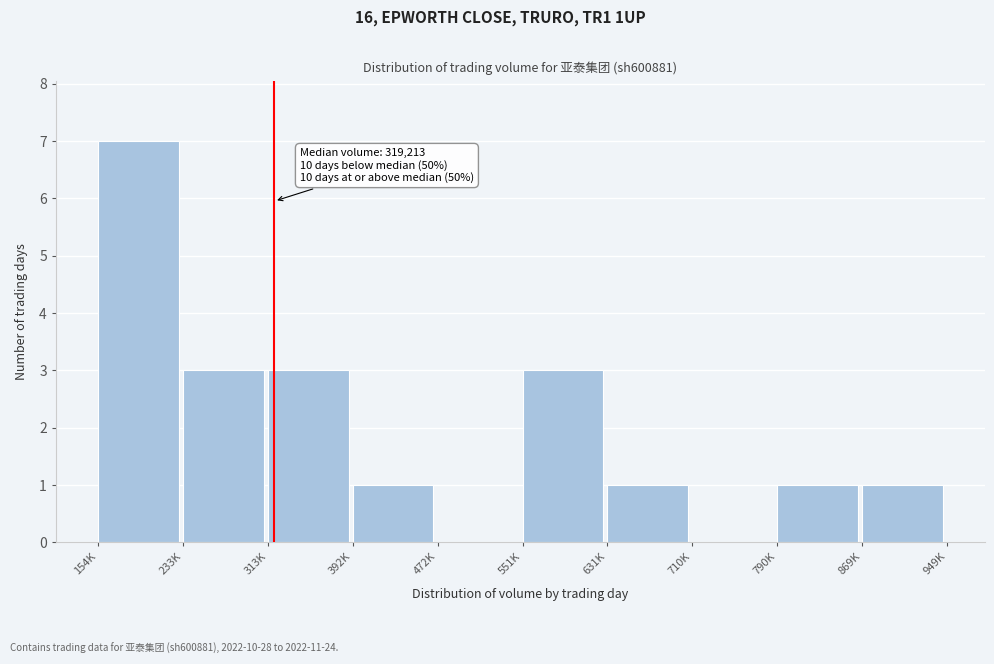

Reading right to left, what are all the values shown in this chart?

869K=1	790K=1	710K=0	631K=1	551K=3	472K=0	392K=1	313K=3	233K=3	154K=7